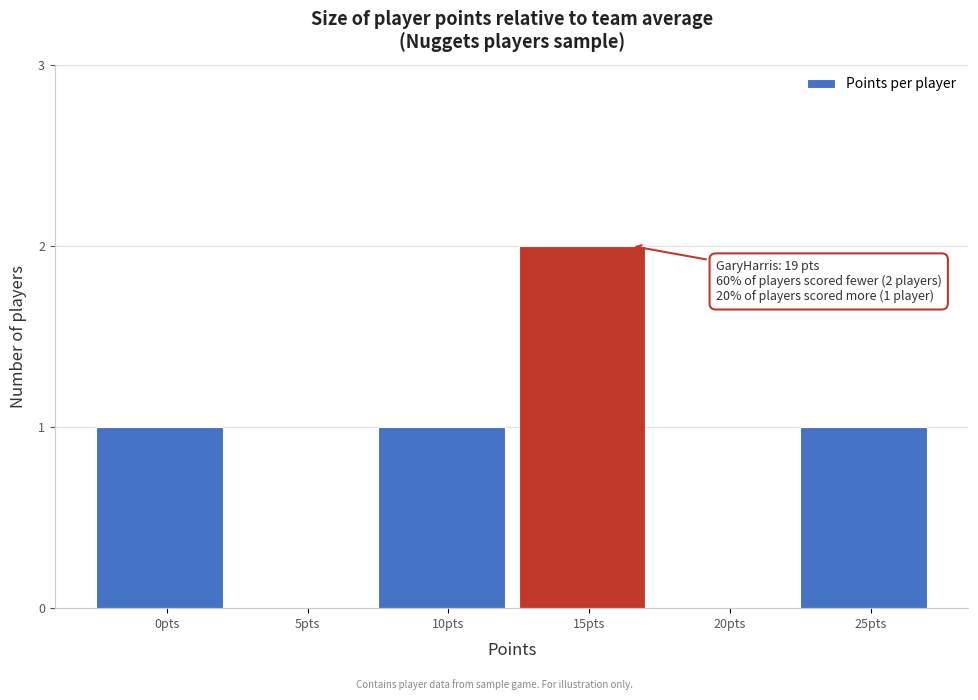

Reading left to right, extract all data points from this chart.

0pts=1	5pts=0	10pts=1	15pts=2	20pts=0	25pts=1